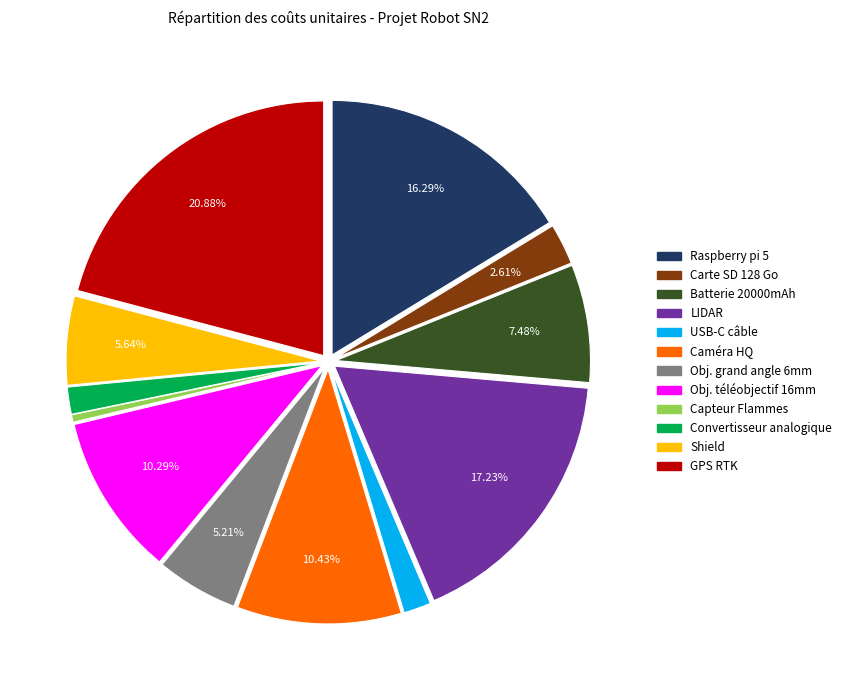

Is there a majority slice in this chart?

No